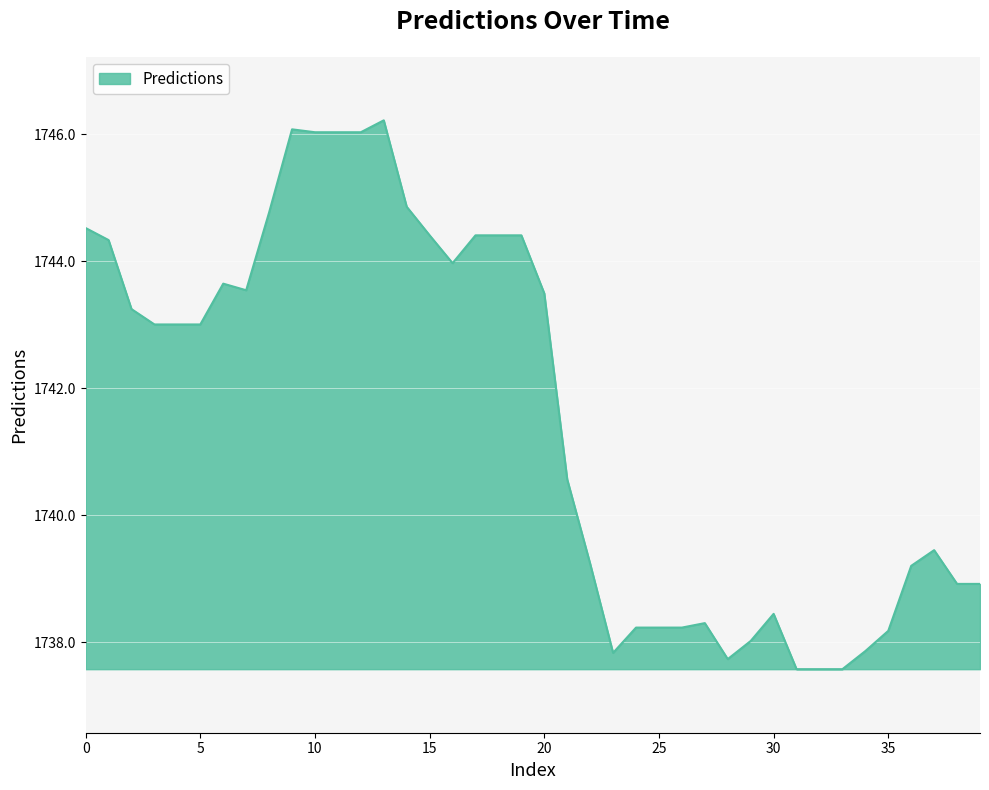

What is the smallest value displayed?

1737.6